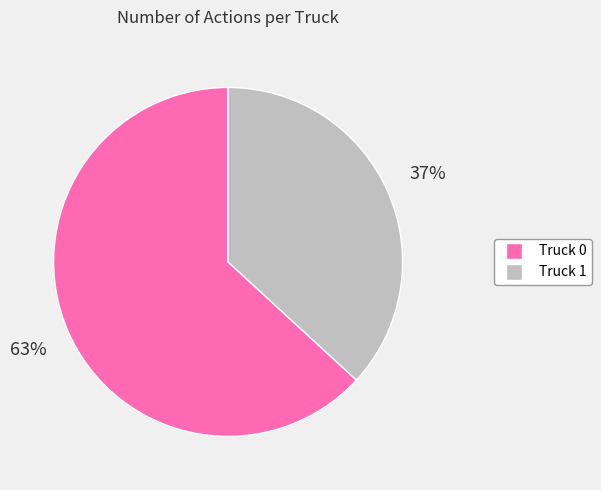

Combined, do Truck 0 and Truck 1 account for over 50%?

Yes